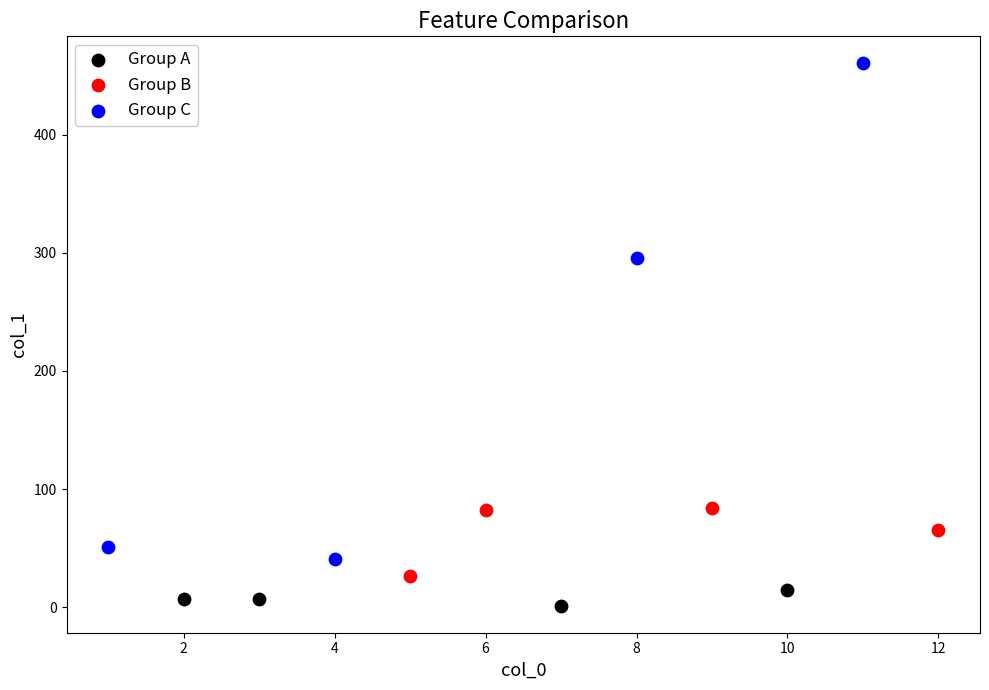

Which series contains the lowest Y value?

Group A